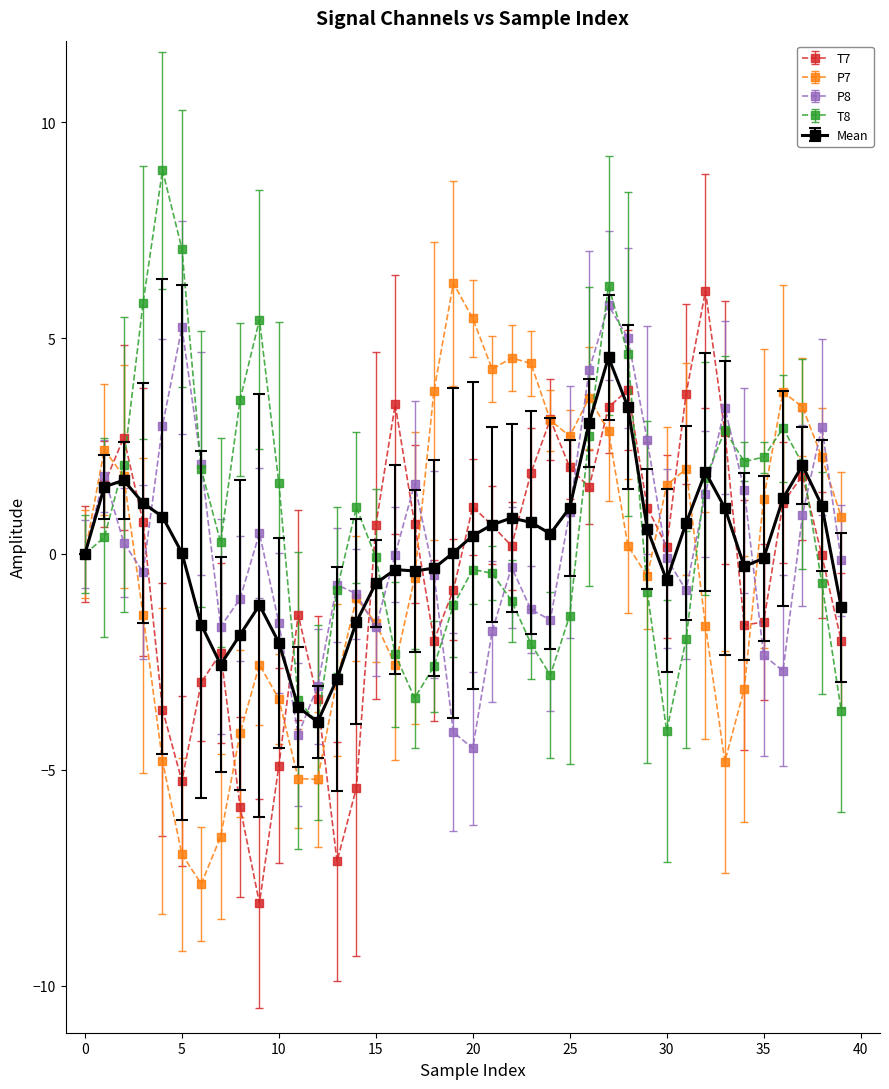

What is the minimum value for Mean?

-3.9